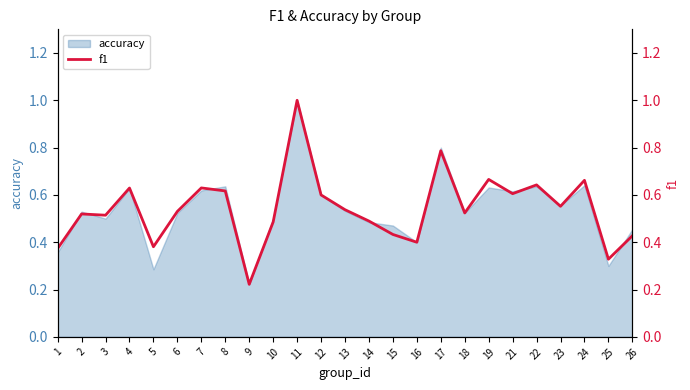

What is the value of the 21st point from the left?

0.6